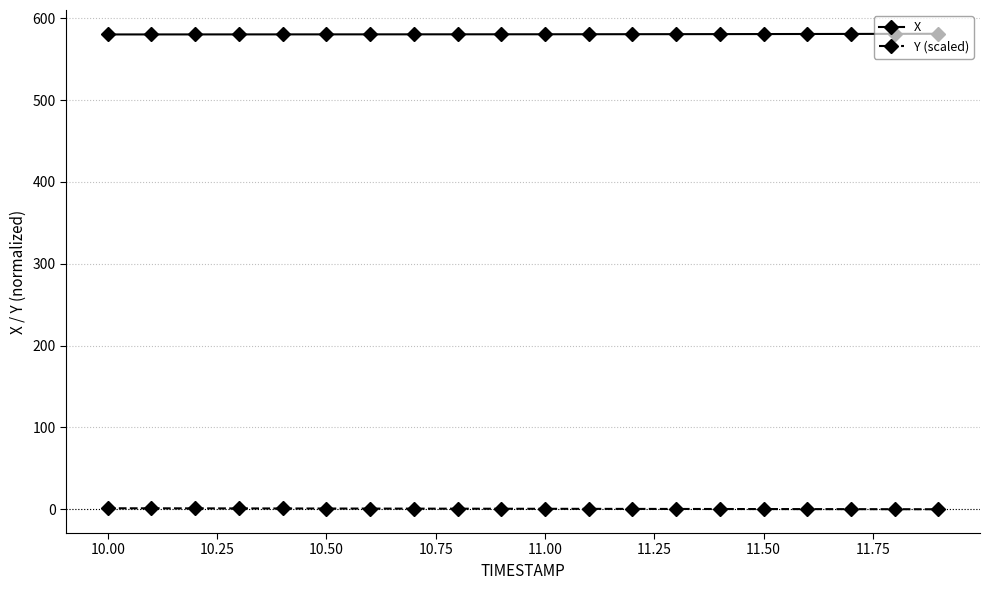

True or false: X and Y (scaled) intersect in this chart.

False